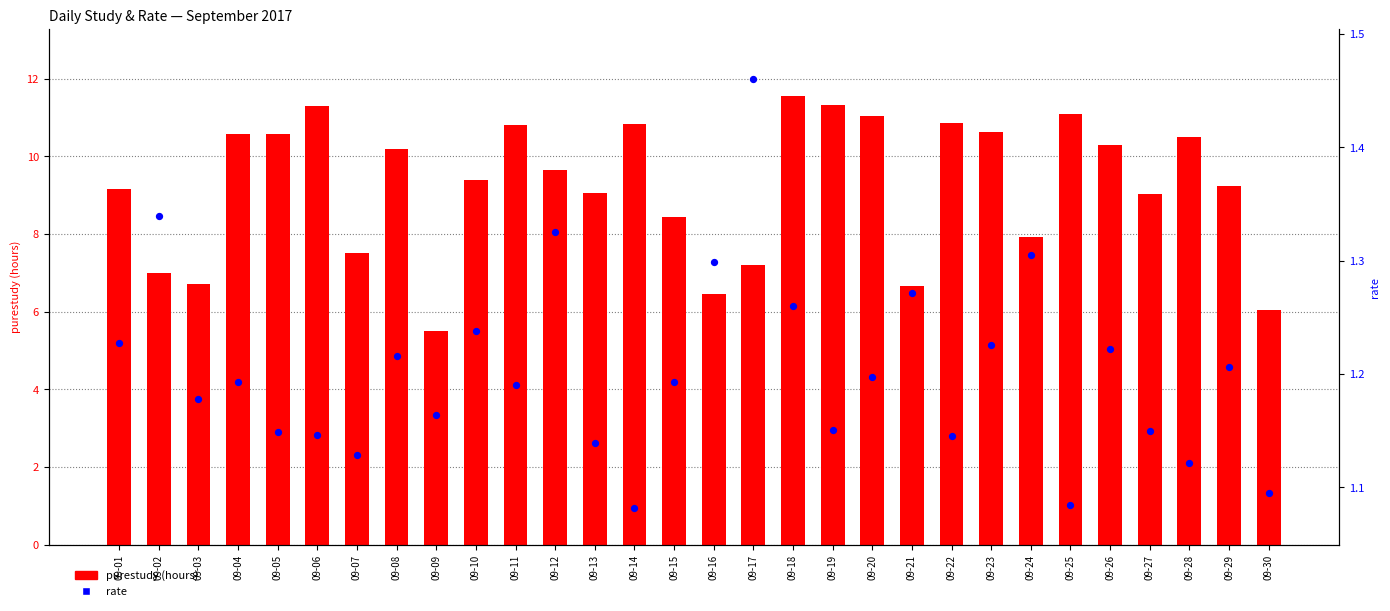

Which series reaches the maximum Y coordinate?

purestudy